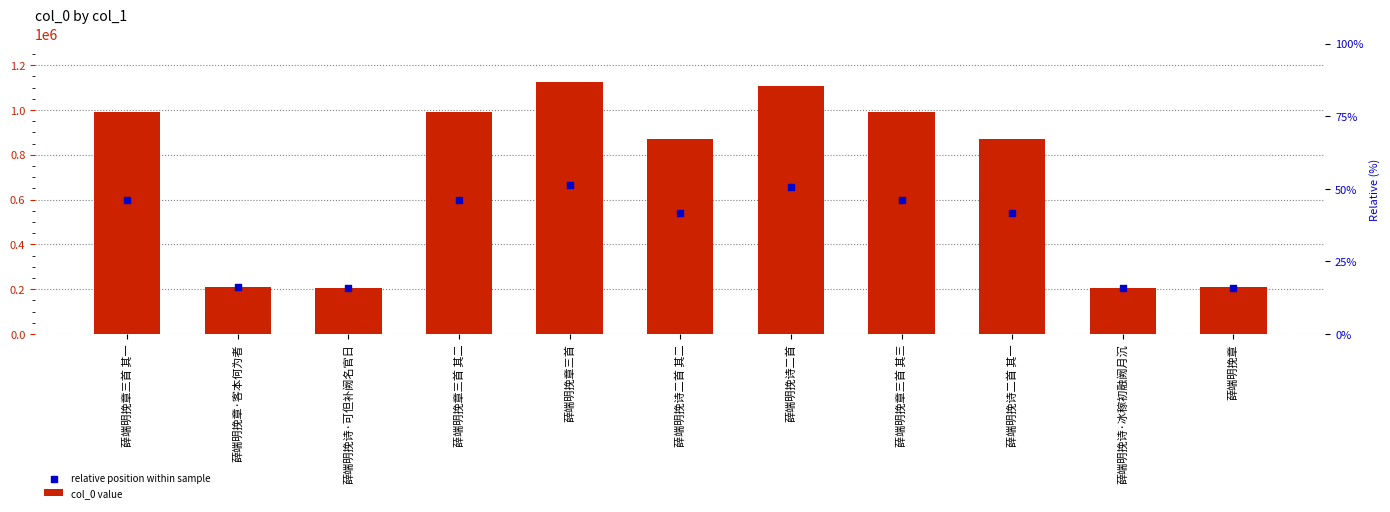

At how many categories does at least one series exceed 897291?

5